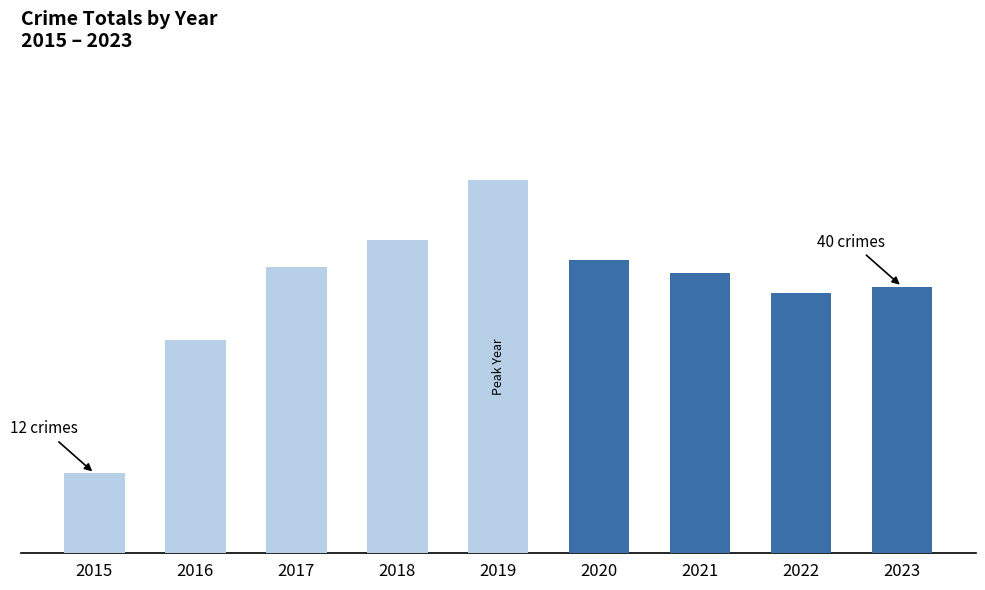

What value does the data have at 2020, to the nearest 5?

45